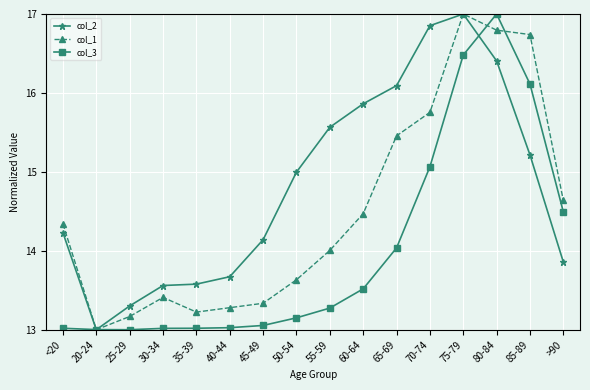

True or false: col_3 has a value of 20.4 at 30-34.

False